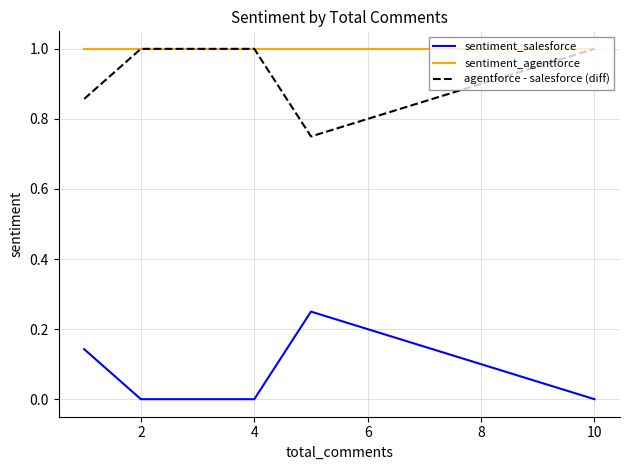

How many lines are shown in the chart?

3